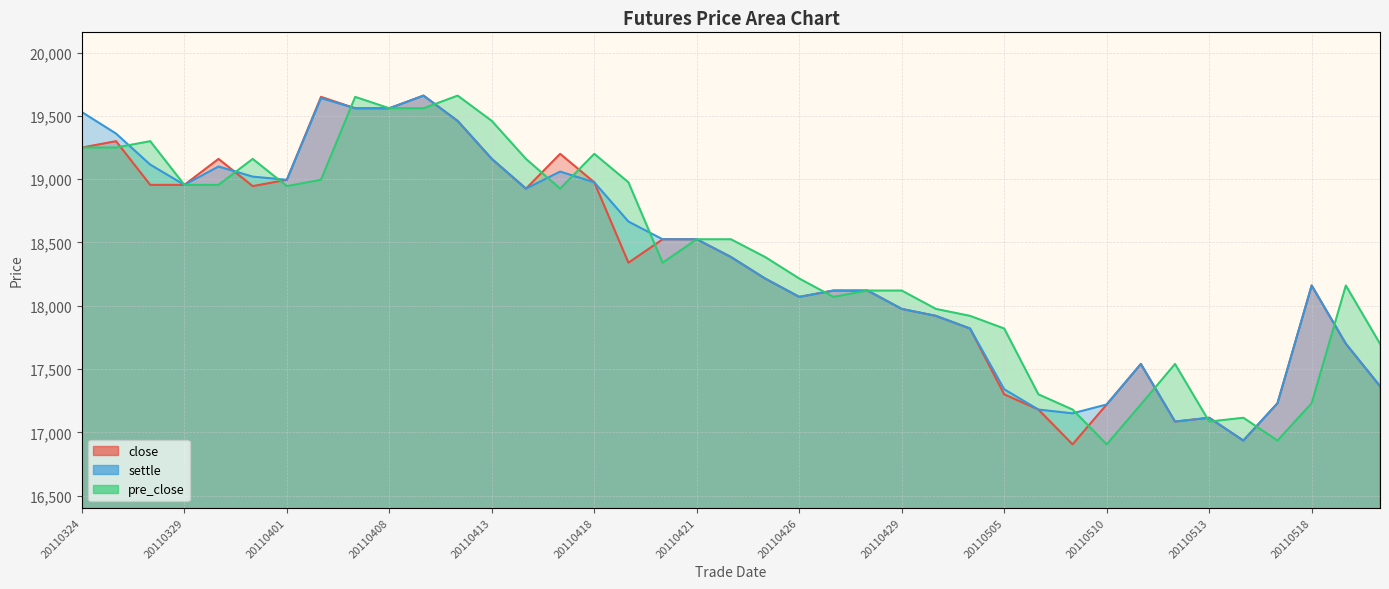

What value does the pre_close series have at 20110411?

19560